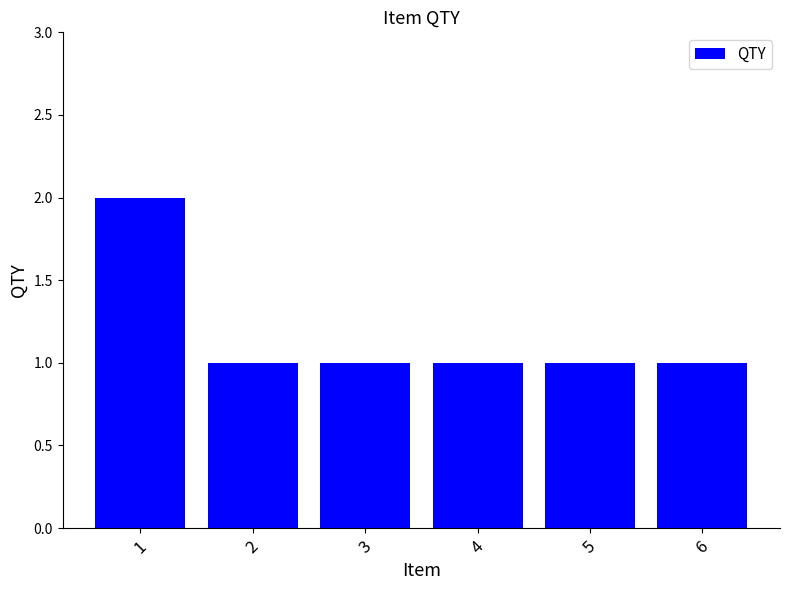

Are the bars horizontal?

No